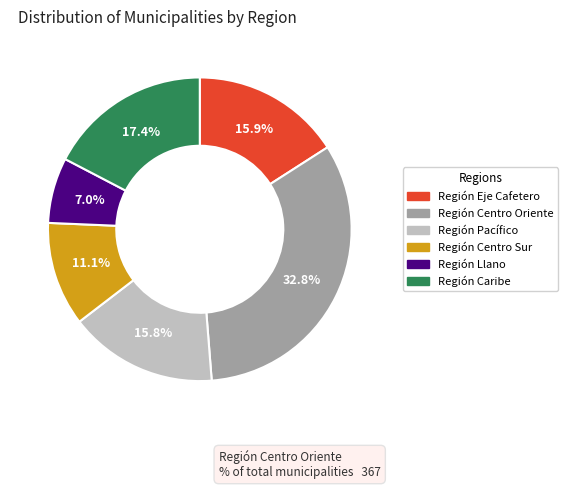

Is there any slice that represents more than half of the pie?

No